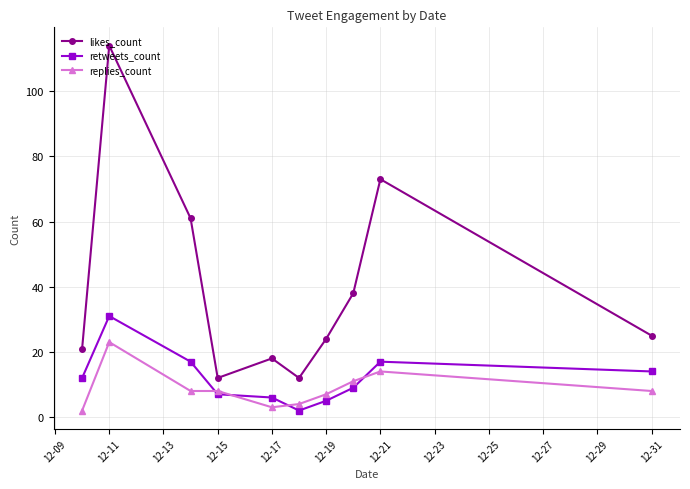

True or false: likes_count has more than 0 points higher than both neighbors.

True